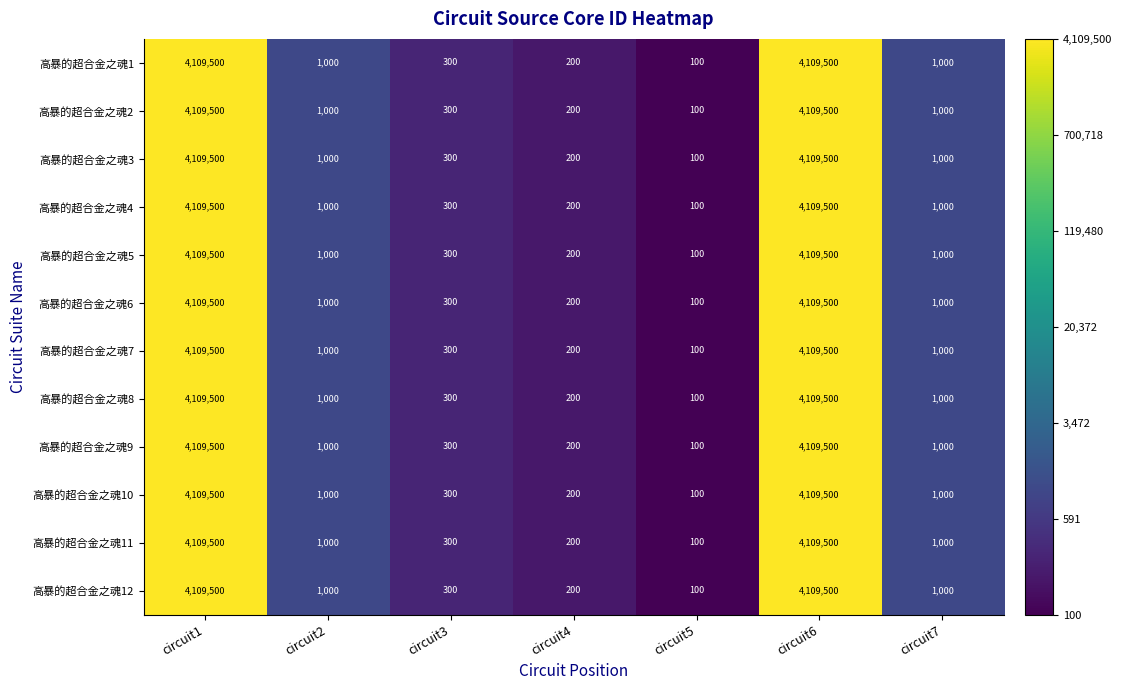

The value of 高暴的超合金之魂2 at circuit5 is 100. True or false?

True